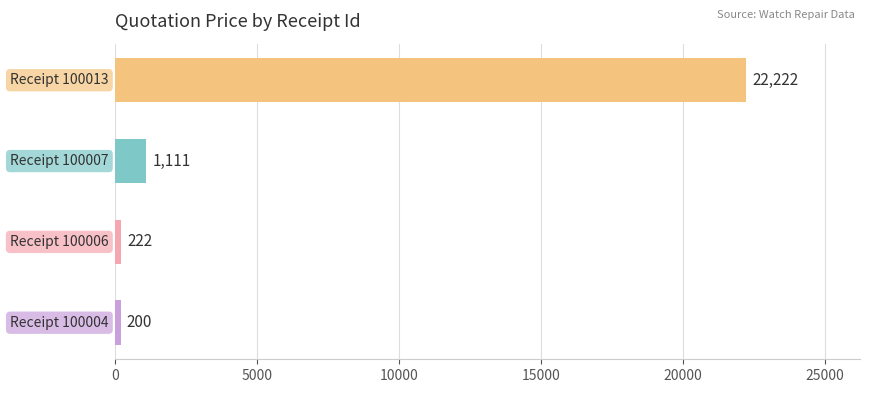

What is the average value?

5939